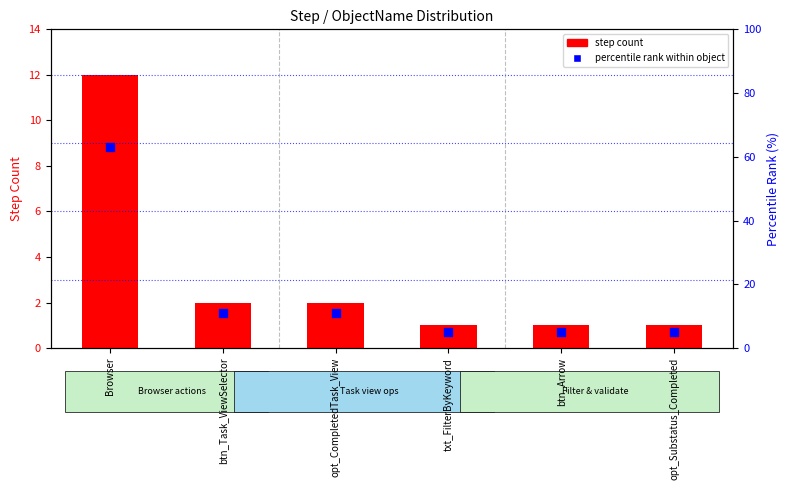

Is the value of step count at txt_FilterByKeyword greater than the value of percentile rank within object at Browser?

No